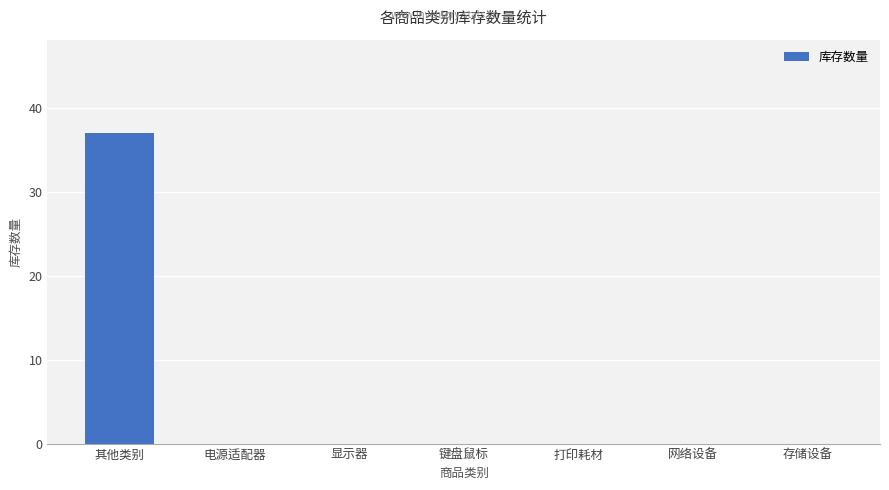

Count the number of data series in this chart.

1